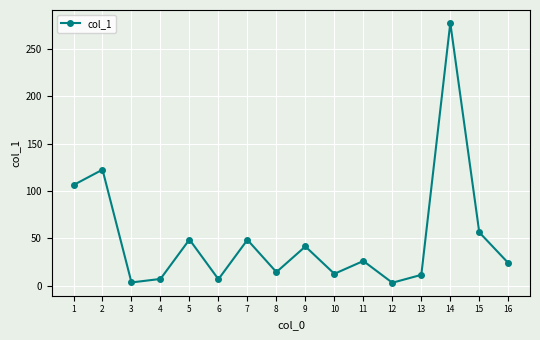

What is the greatest value displayed?

277.0